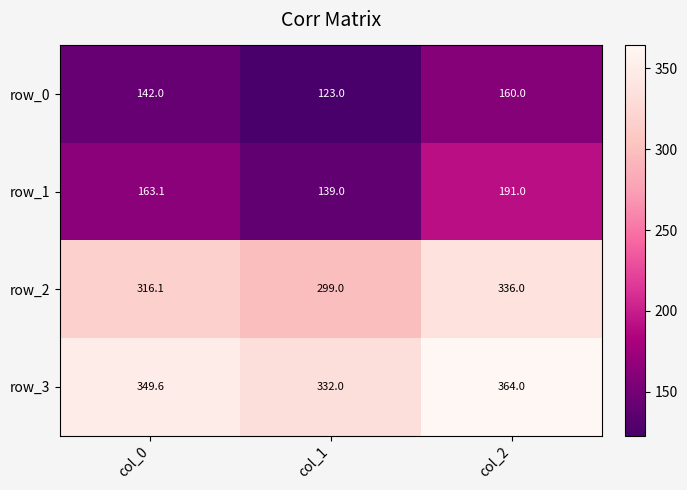

Reading left to right, list all the values displayed in this chart.

row_0: 142.0	123.0	160.0
row_1: 163.1	139.0	191.0
row_2: 316.1	299.0	336.0
row_3: 349.6	332.0	364.0